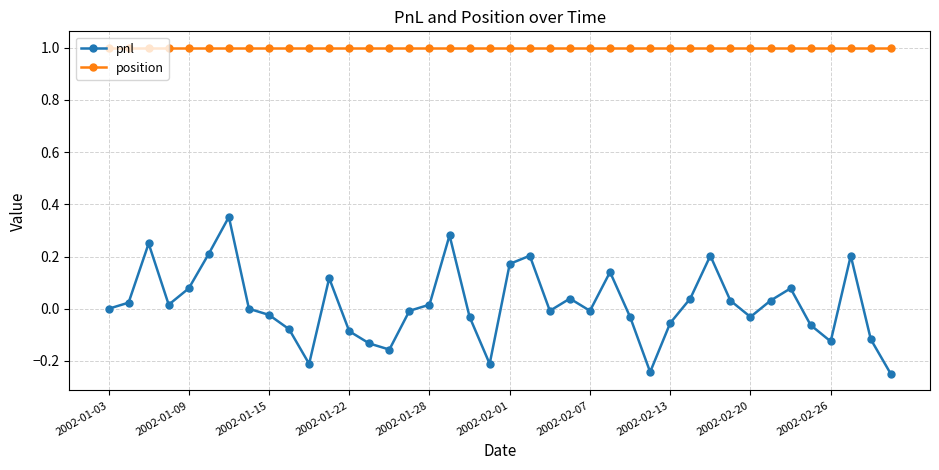

What are all the series names shown in the legend?

pnl, position